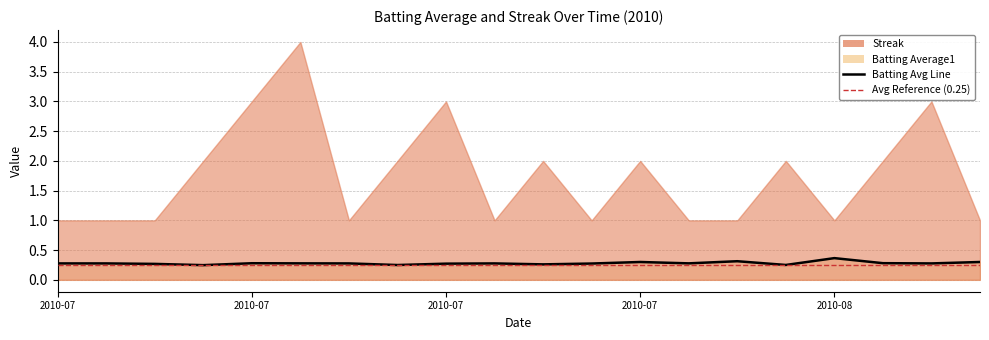

Where is the data nearest to the value 0?

2010-07